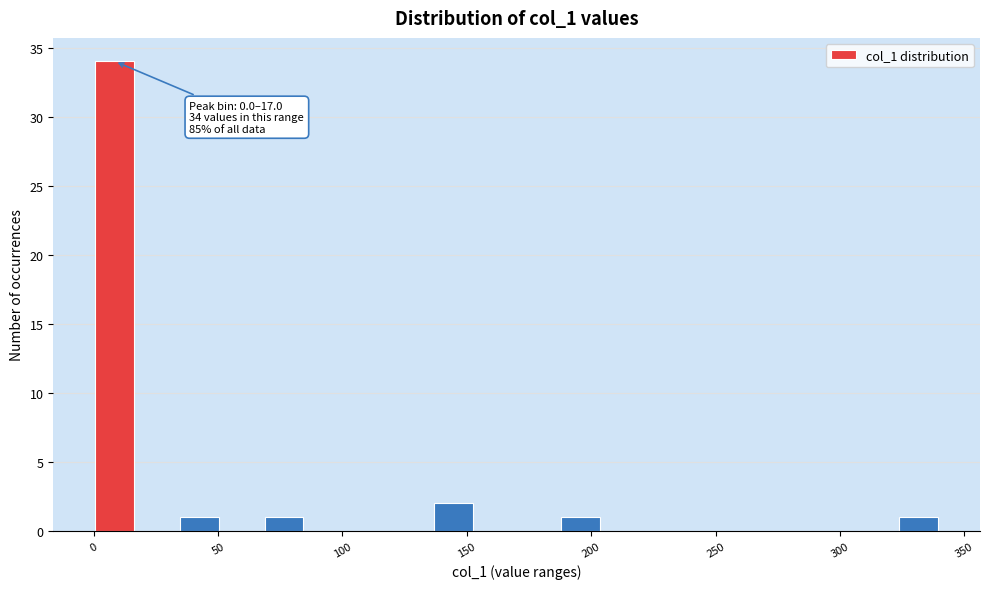

Read against the x-axis, roughly where is the centre of the tallest bar?

10